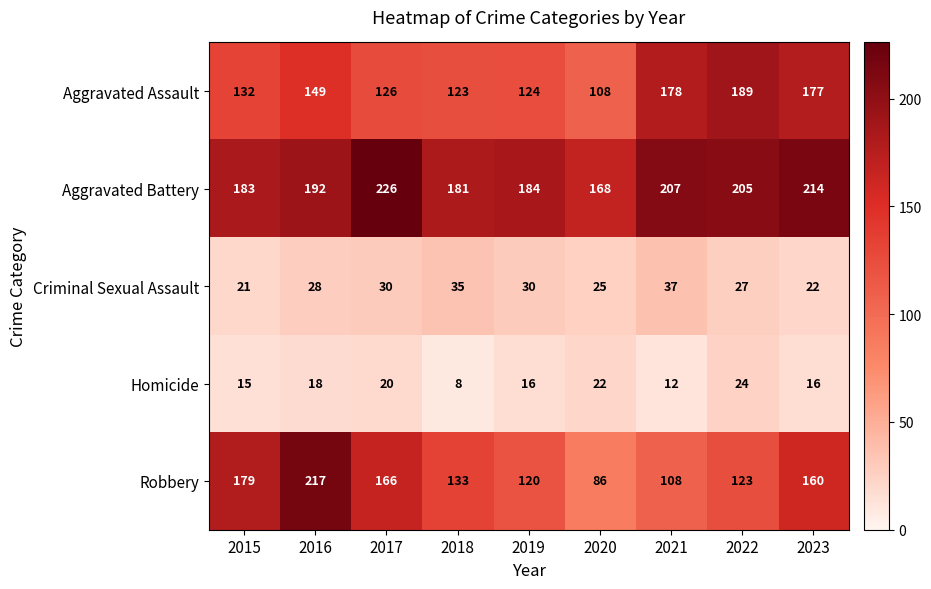

How many data points in Robbery are less than 133?

4